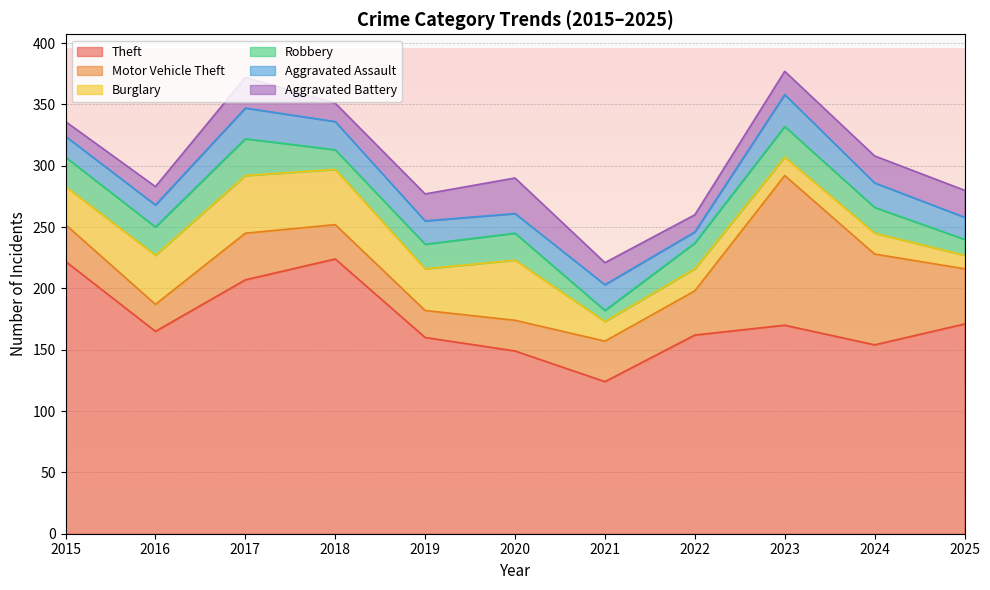

True or false: Robbery and Theft intersect in this chart.

False